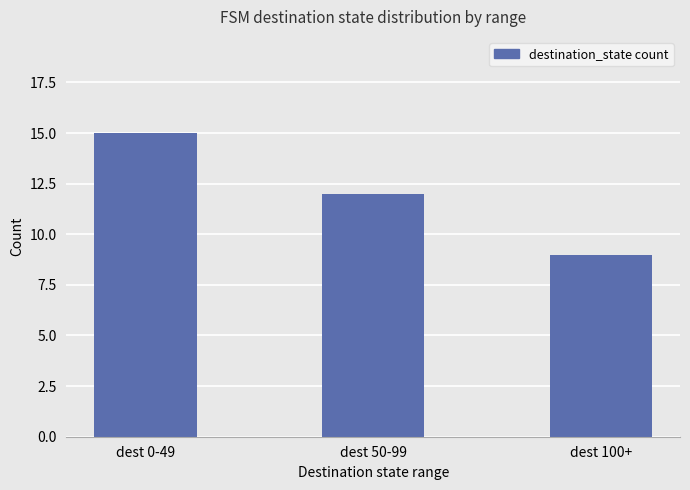

List the labels in order of value, smallest first.

dest 100+, dest 50-99, dest 0-49